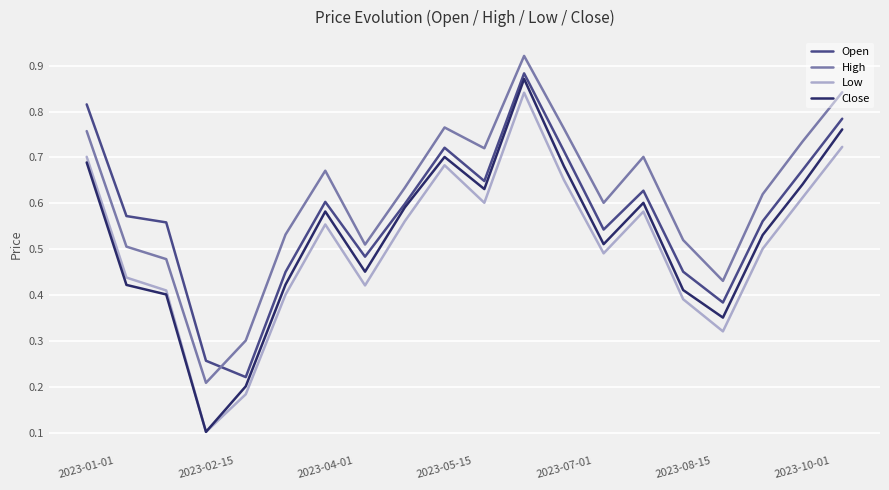

What is the lowest value of the Low series?

0.1